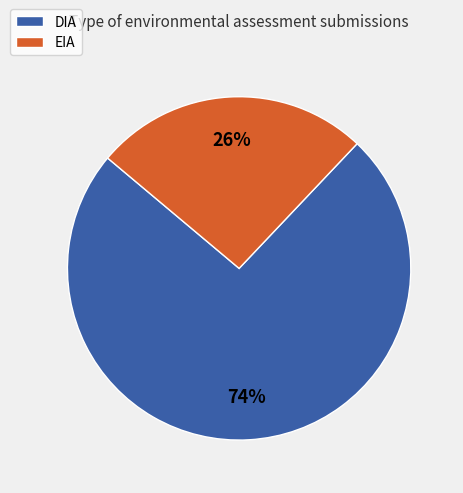

How many segments does this pie chart have?

2